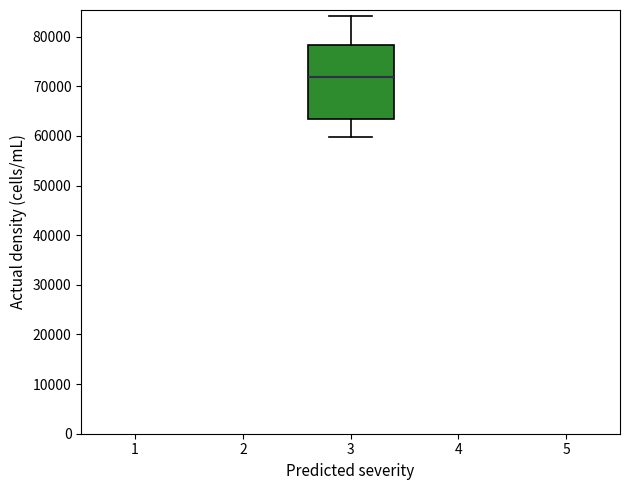

Read this box plot against the y-axis: the position of the median line, the range covered by the box, and the ends of both whiskers. The values are not printed on the chart, so give them approximately, as read against the axis.

median 72000, box 63000 to 78000, whiskers 60000 to 84000